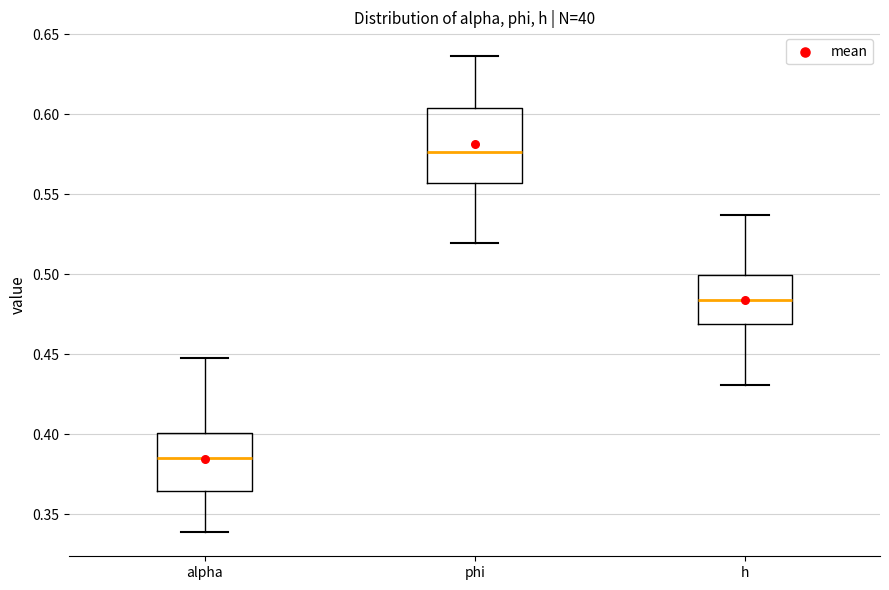

Where does the upper whisker of the box for phi end on the y-axis? The values are not printed on the chart, so give them approximately, as read against the axis.

0.635